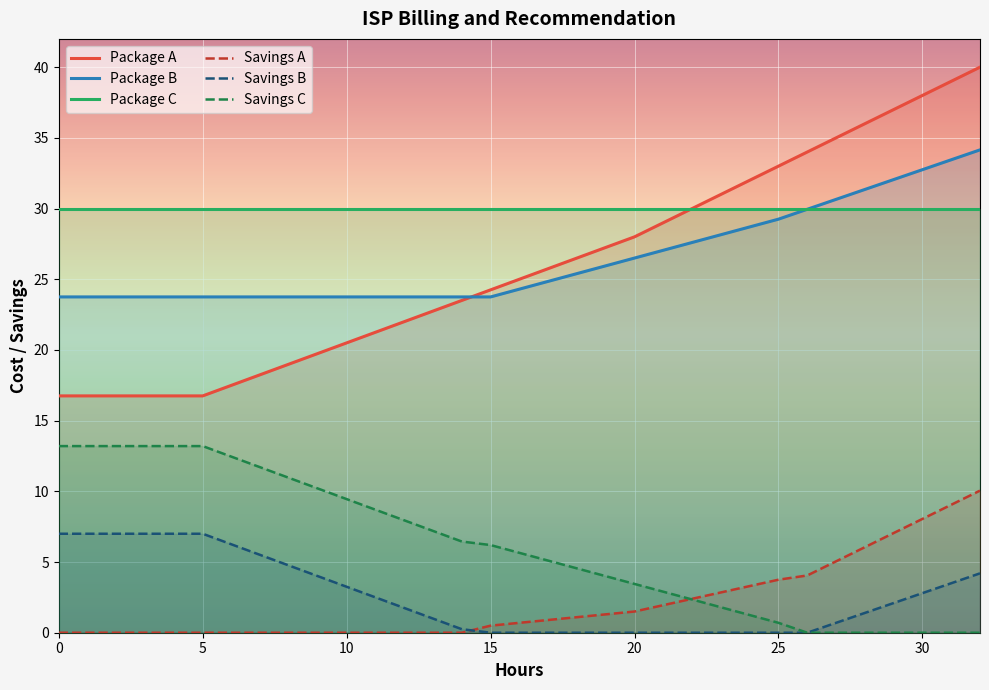

What is the label of the 14th point from the left?

13